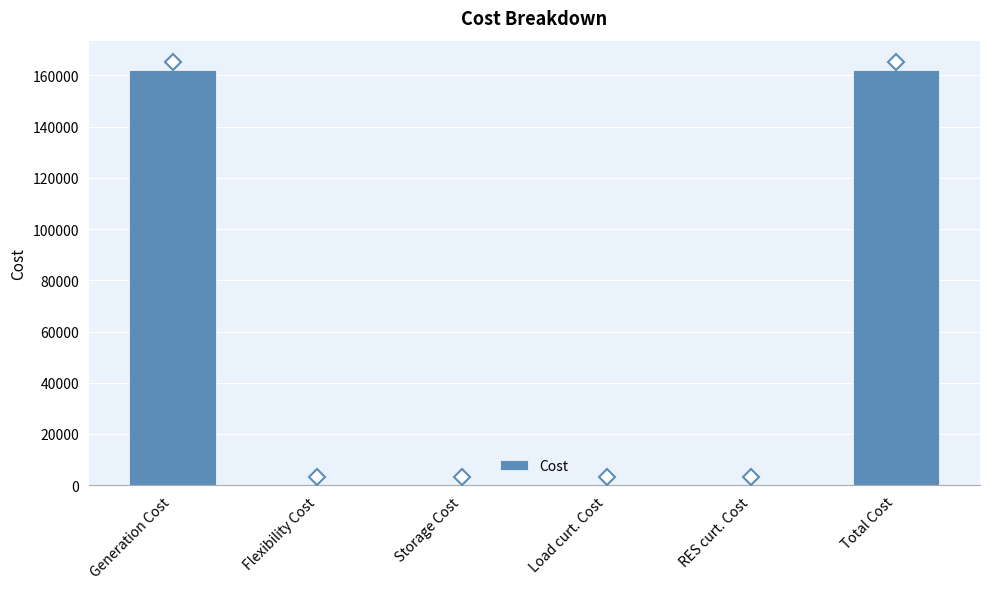

What is the sum of all values?

324153.3